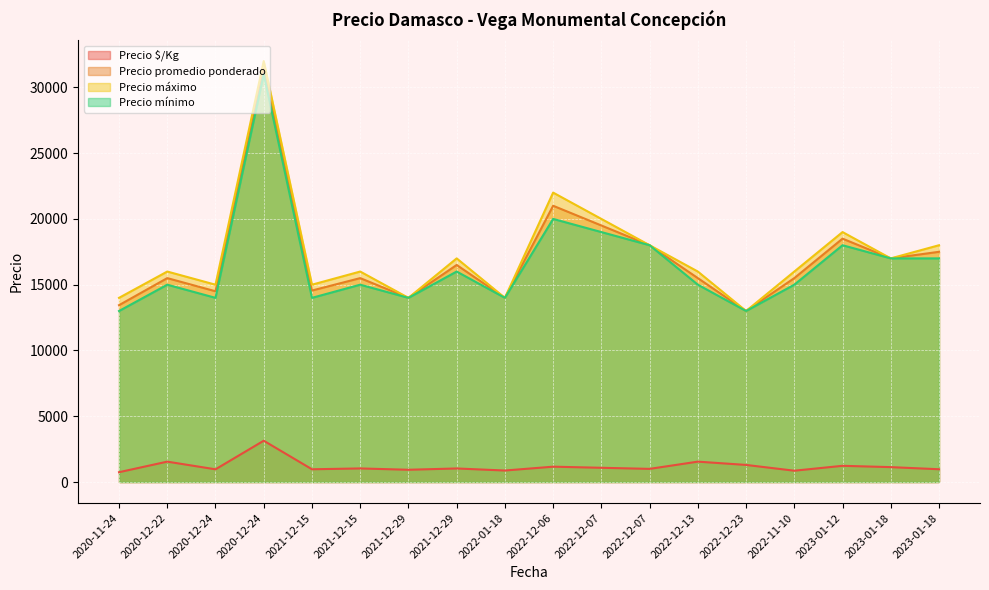

At which category does Precio mínimo reach its first local valley?

2020-12-24